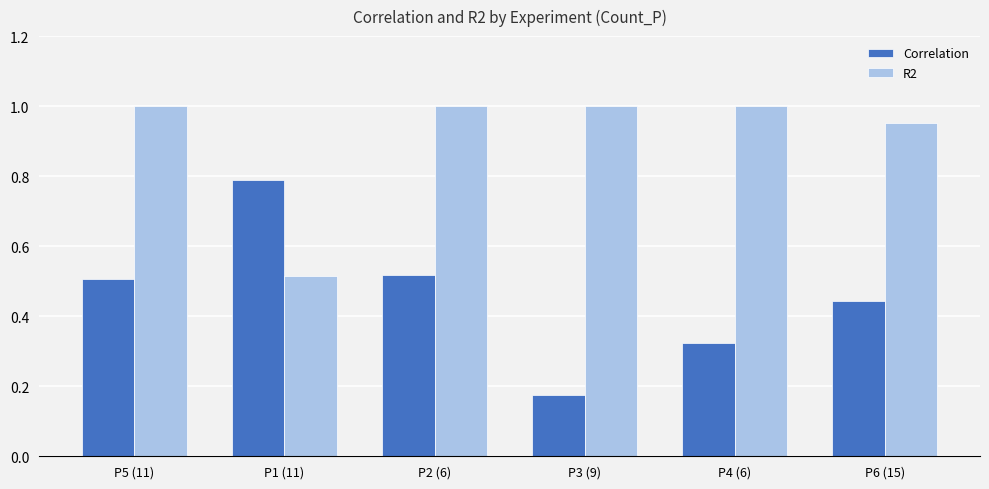

At which category does the chart reach its minimum across all series?

P3 (9)